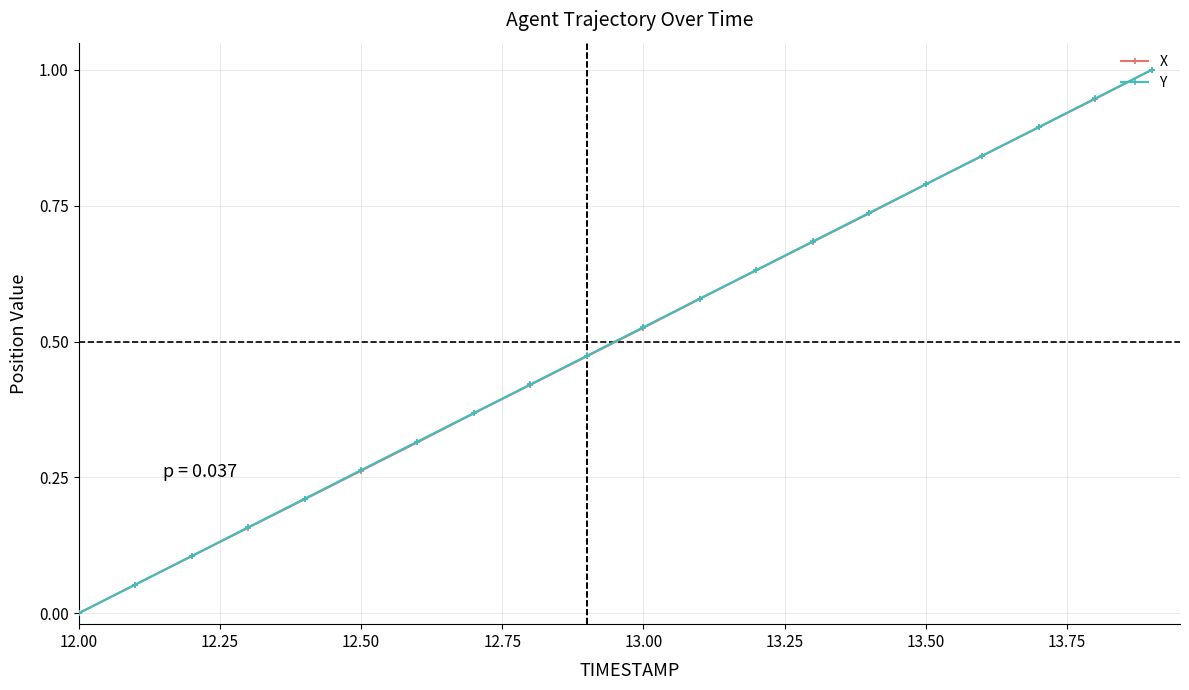

True or false: Y has more than 1 interior local peaks.

False